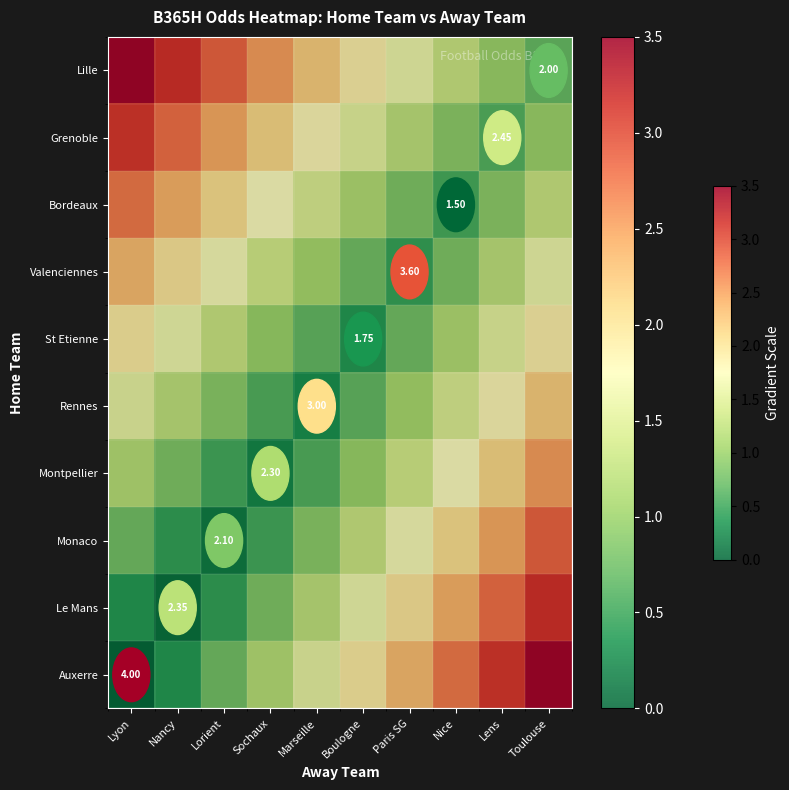

What is the sum of the Lille values at Lorient and Marseille?

5.1